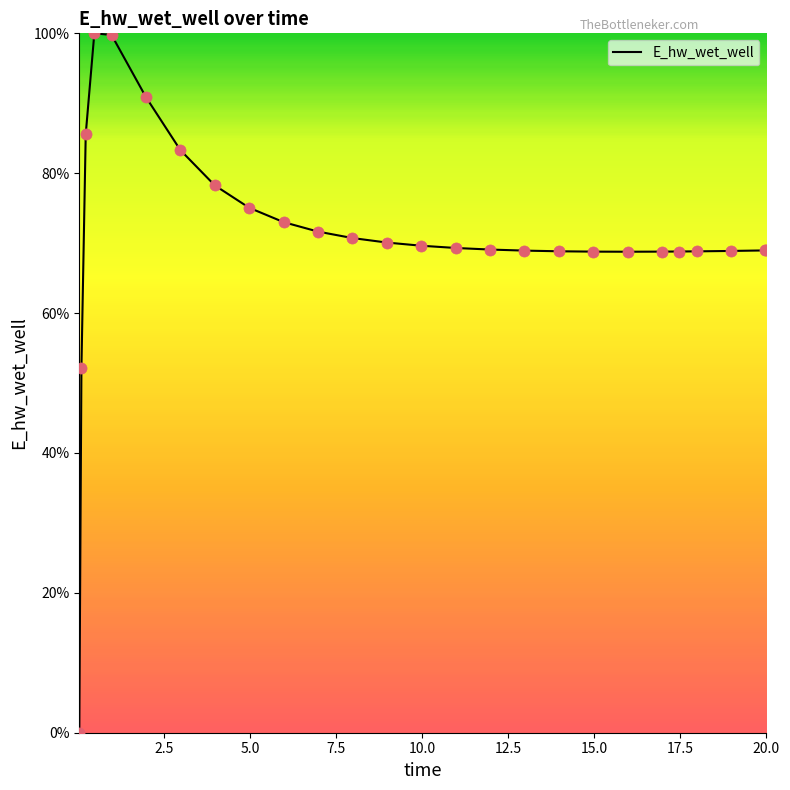

What is the greatest value displayed?

100.0